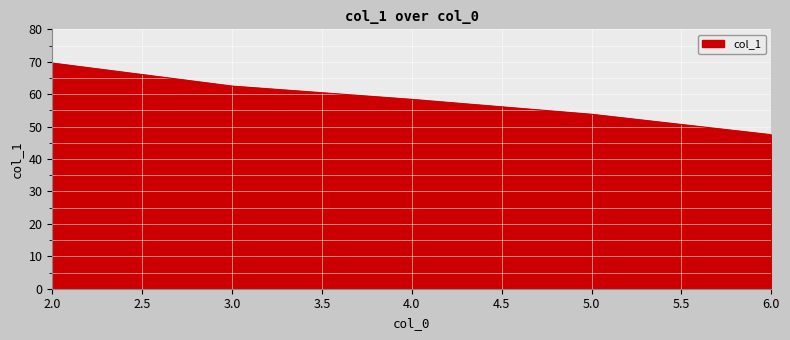

How many lines are shown in the chart?

1